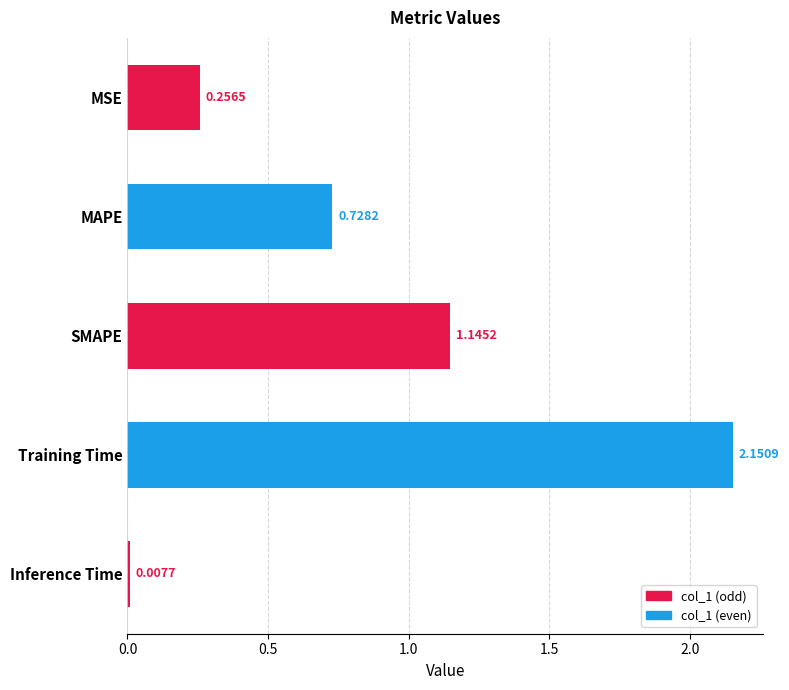

Where is the data nearest to the value 1?

SMAPE